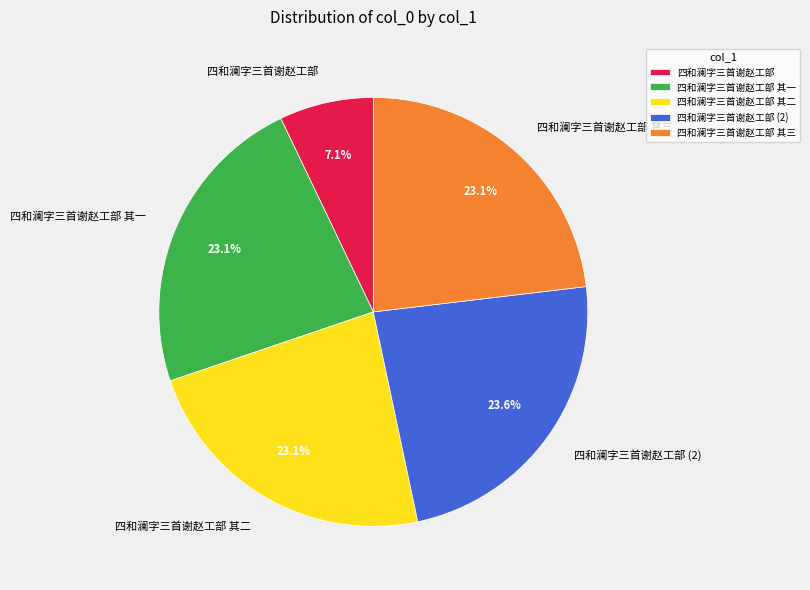

What portion of the pie excludes 四和澜字三首谢赵工部 其二?

76.9%